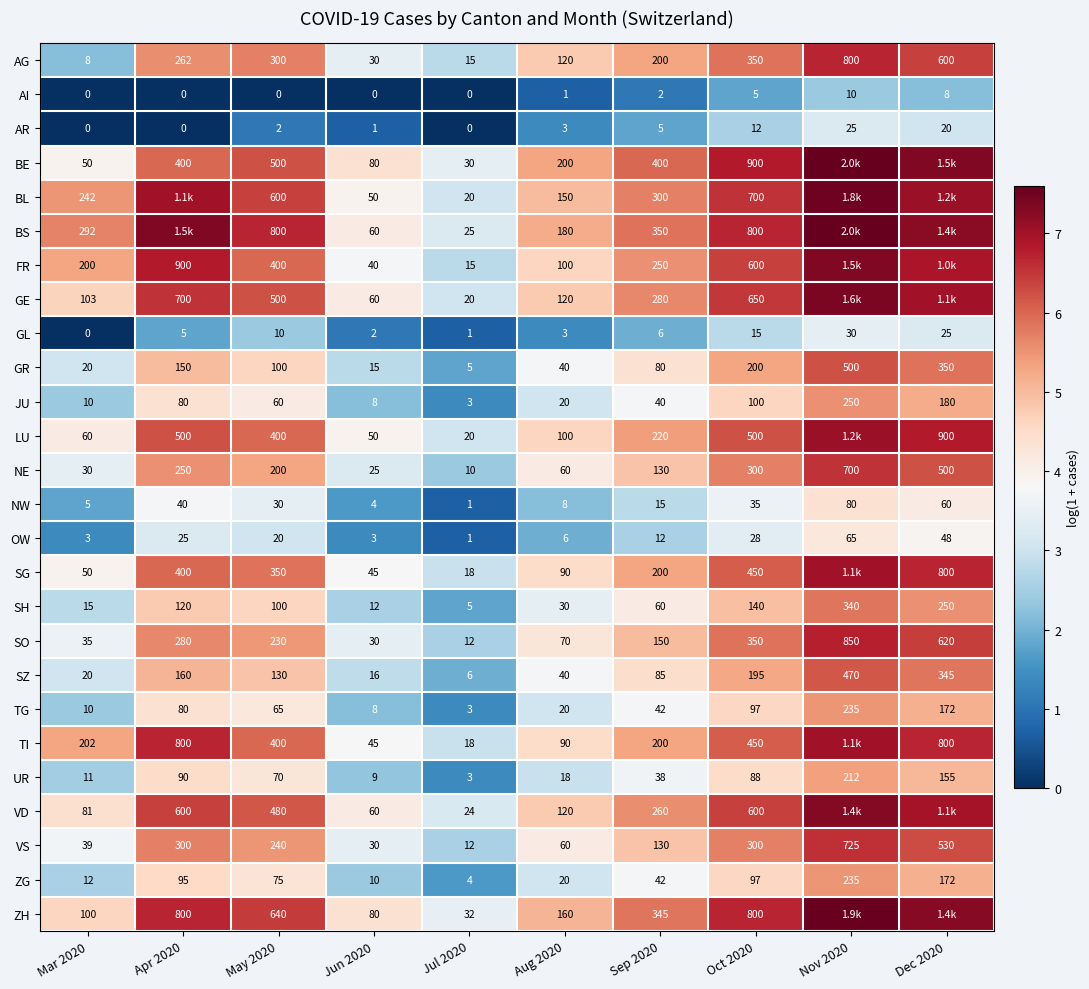

Is the value of OW at Dec 2020 greater than the value of BE at May 2020?

No